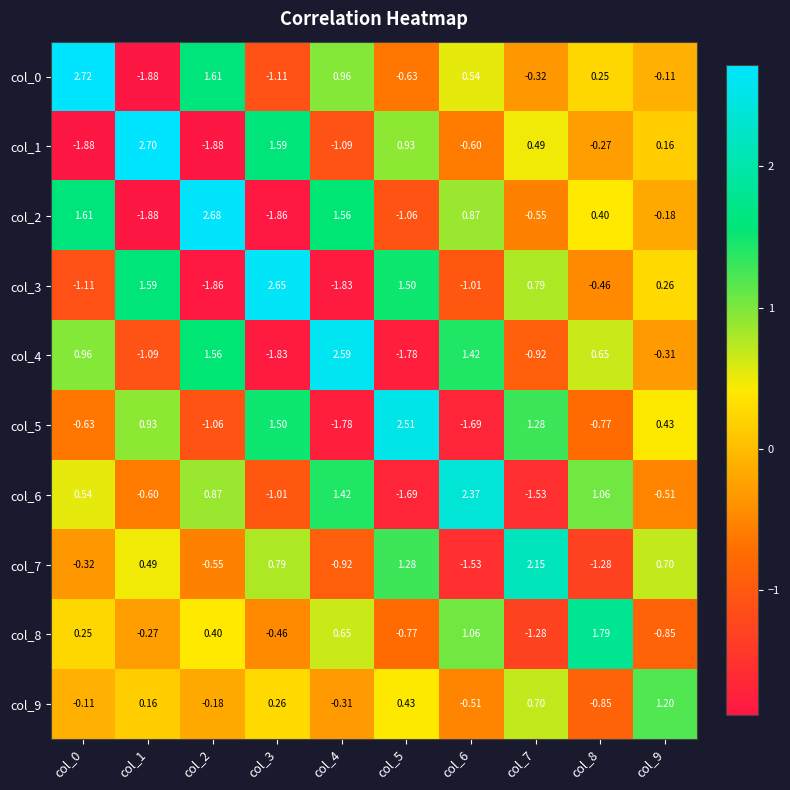

Is the value of col_2 at col_9 greater than the value of col_8 at col_1?

Yes